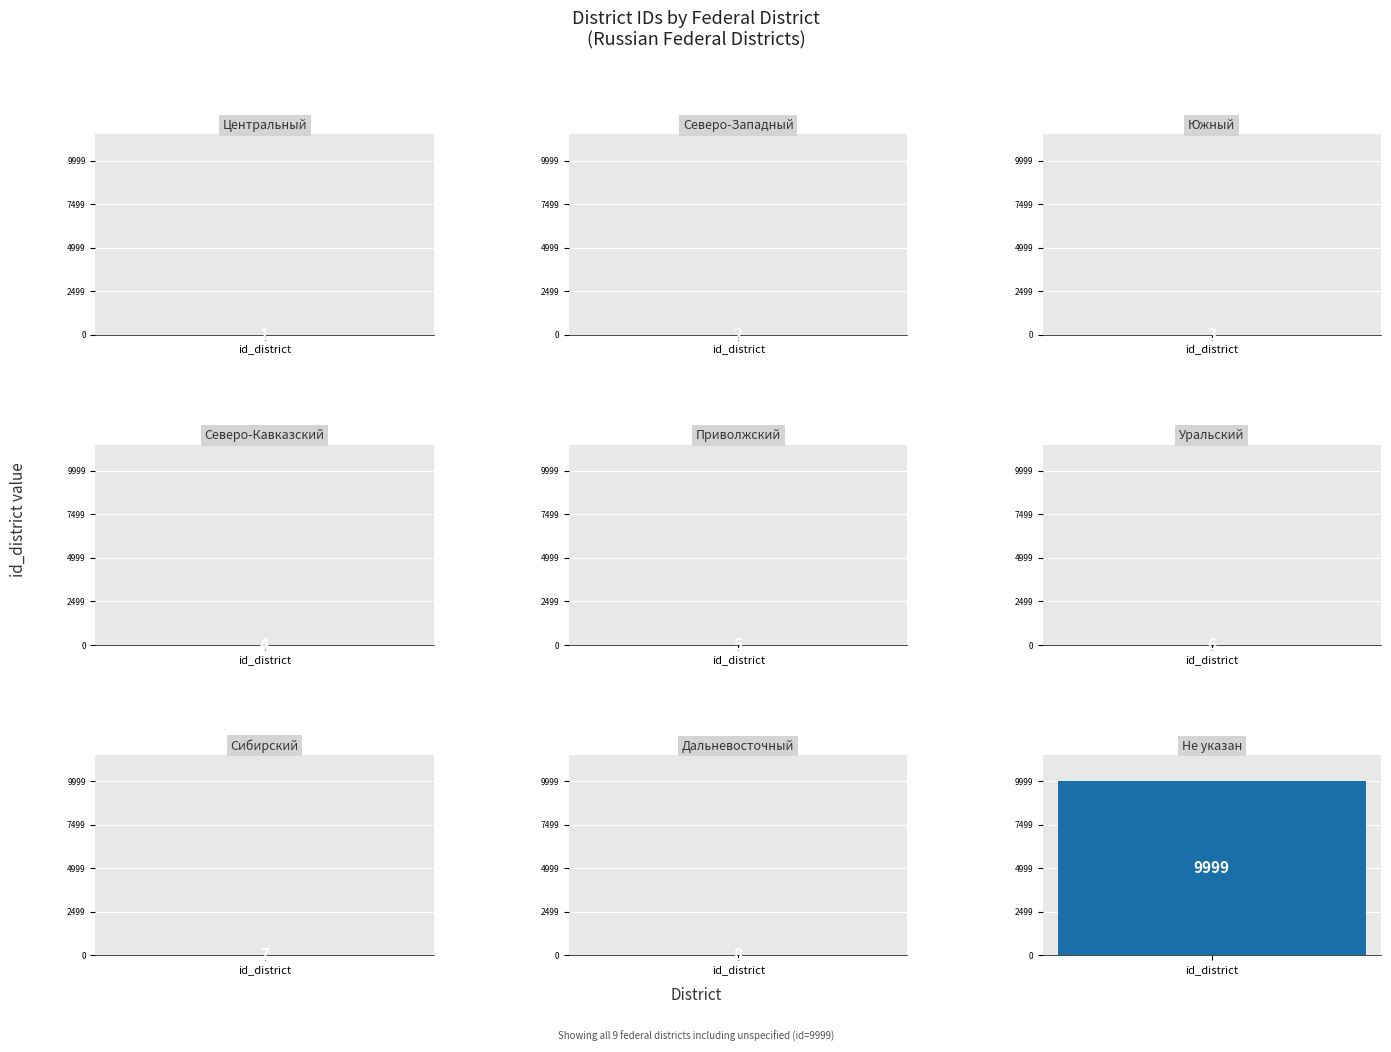

Does the chart contain stacked bars?

No